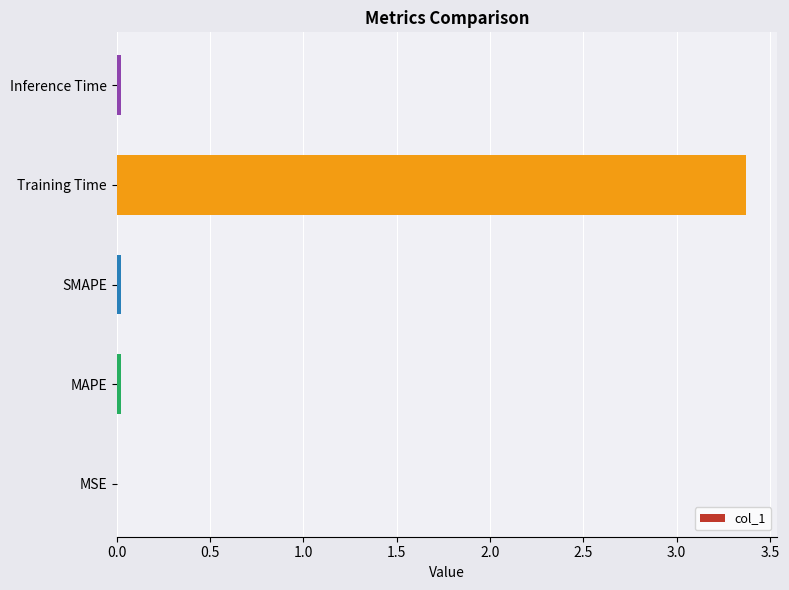

Are the bars grouped side by side (vs. stacked)?

No